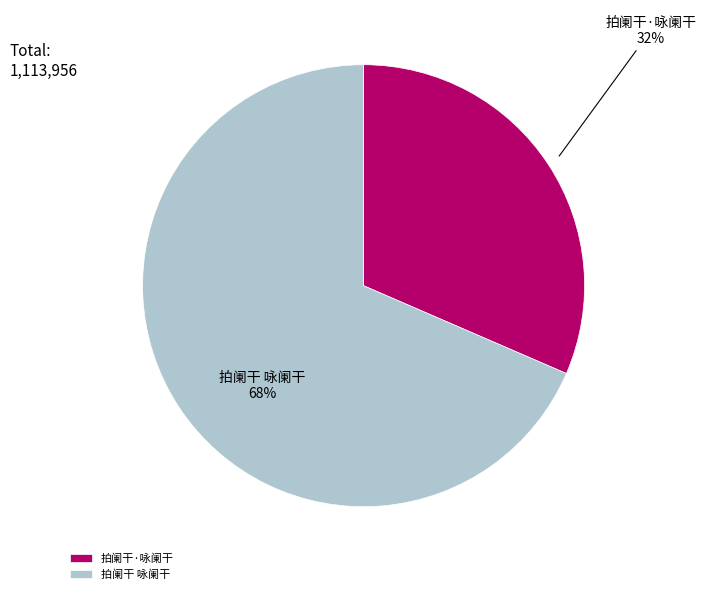

Does 拍阑干 咏阑干 account for over 50% of the chart?

Yes